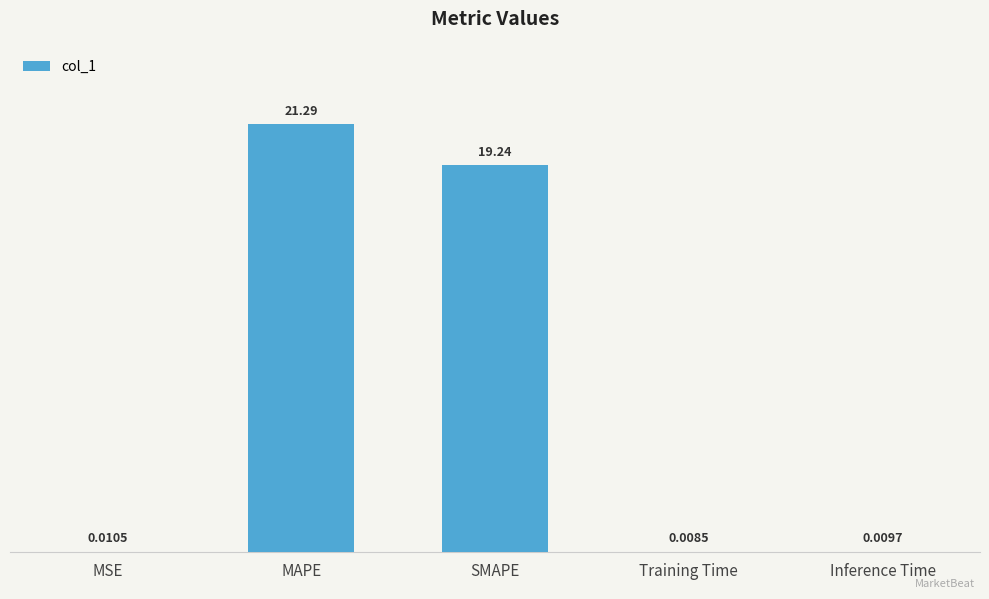

At which category does the chart reach its peak across all series?

MAPE